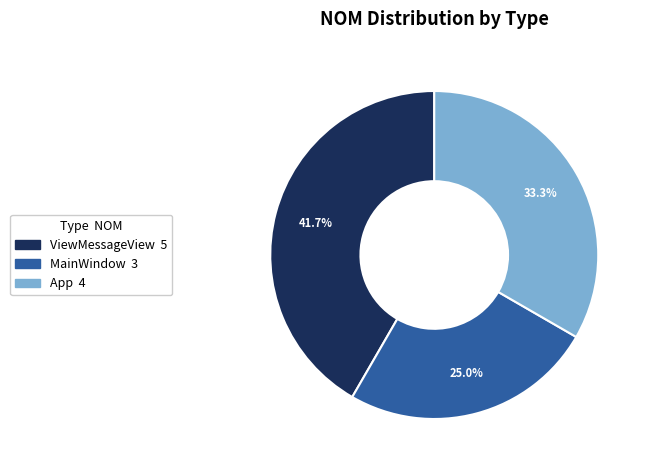

The MainWindow slice represents 25% of the pie. True or false?

True